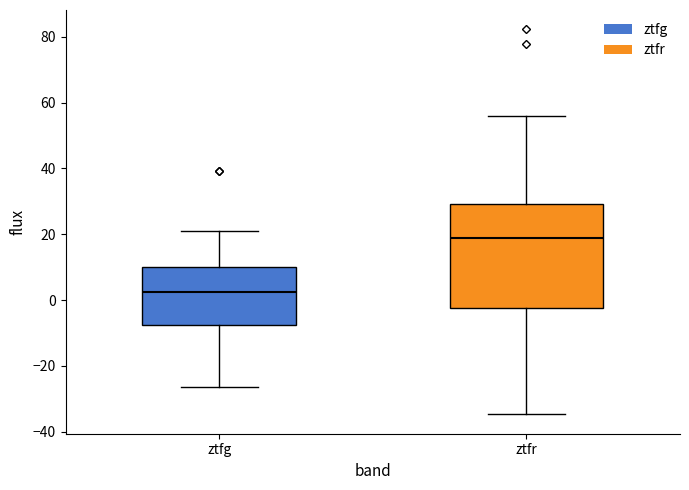

Where does the median line of the box for ztfr sit on the y-axis? The values are not printed on the chart, so give them approximately, as read against the axis.

18